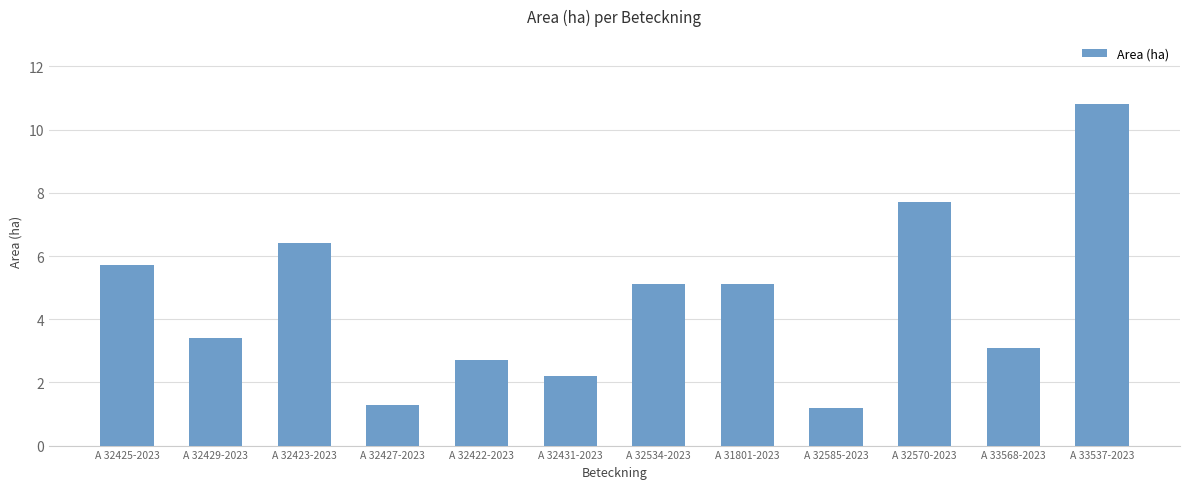

What is the ratio of the value at A 32423-2023 to the value at A 33568-2023?

2.1